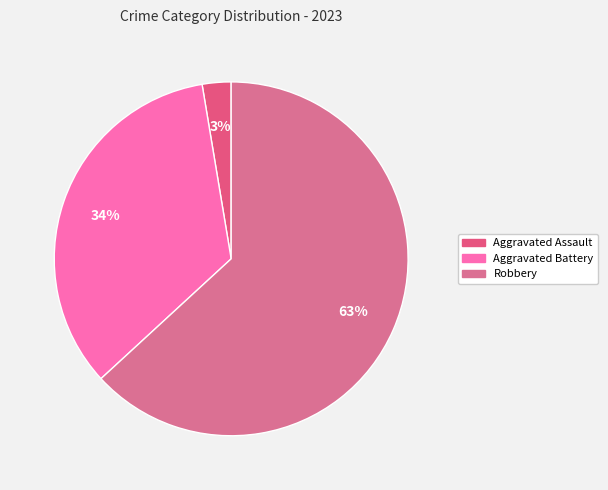

How many segments does this pie chart have?

3